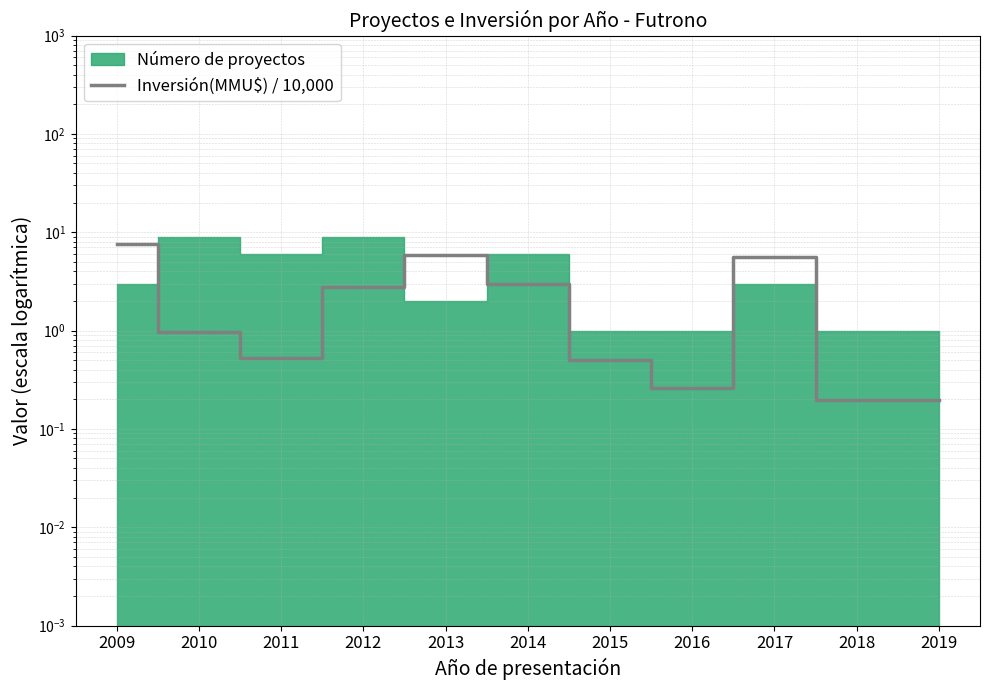

Reading left to right, transcribe all the data shown in this chart.

7.6	1.0	0.5	2.8	5.9	3.0	0.5	0.3	5.6	0.2	0.2